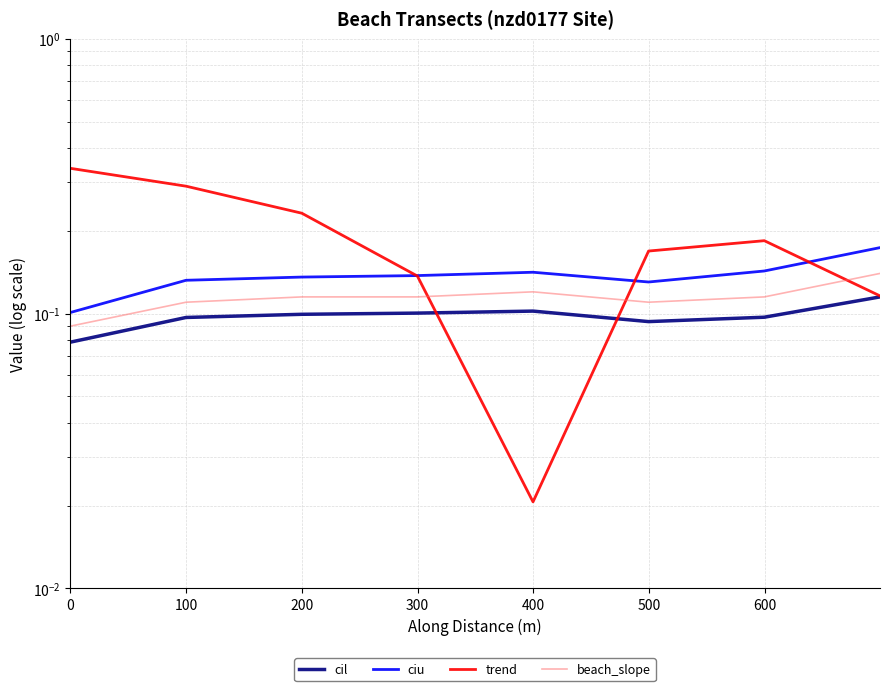

How many lines are shown in the chart?

4